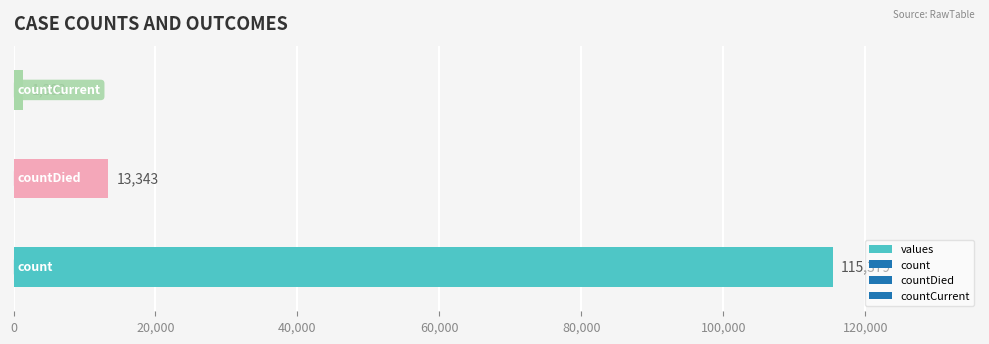

What is the greatest value displayed?

115379